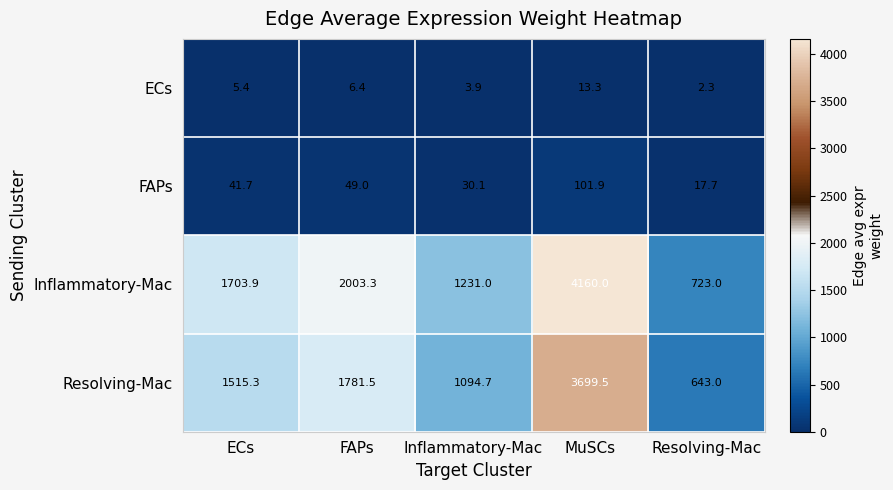

Reading left to right, extract all data points from this chart.

ECs: ECs=5.4	FAPs=6.4	Inflammatory-Mac=3.9	MuSCs=13.3	Resolving-Mac=2.3
FAPs: ECs=41.7	FAPs=49.0	Inflammatory-Mac=30.1	MuSCs=101.9	Resolving-Mac=17.7
Inflammatory-Mac: ECs=1703.9	FAPs=2003.3	Inflammatory-Mac=1231.0	MuSCs=4160.0	Resolving-Mac=723.0
Resolving-Mac: ECs=1515.3	FAPs=1781.5	Inflammatory-Mac=1094.7	MuSCs=3699.5	Resolving-Mac=643.0